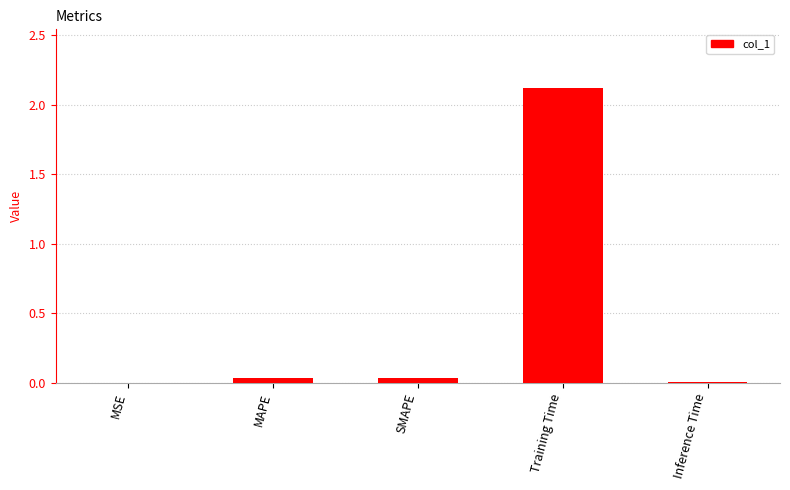

What is the sum of the values at MAPE and Training Time?

2.2